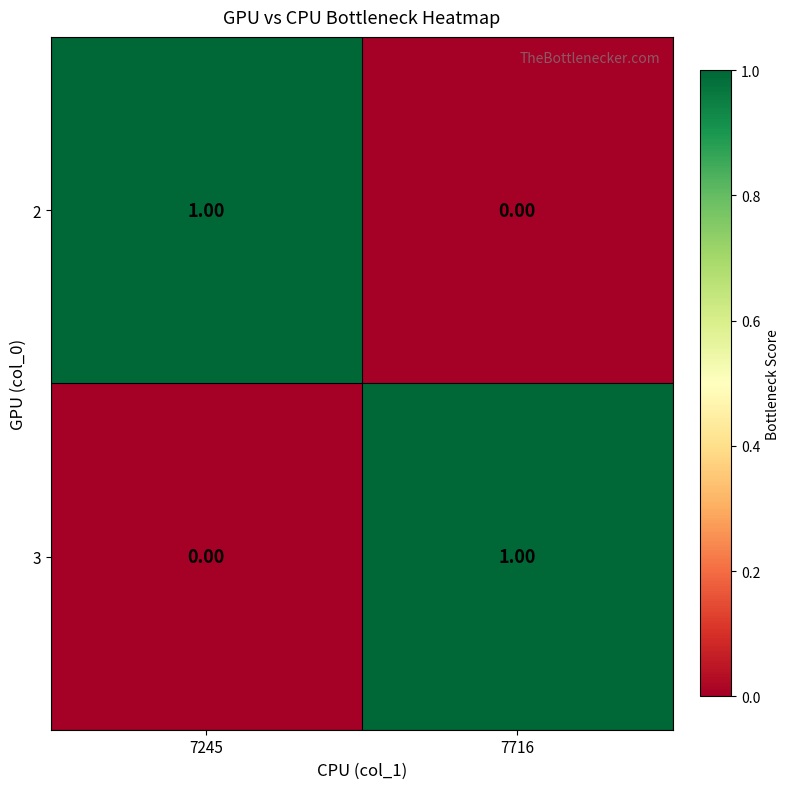

Rank the series at 7245 from highest to lowest value.

2, 3